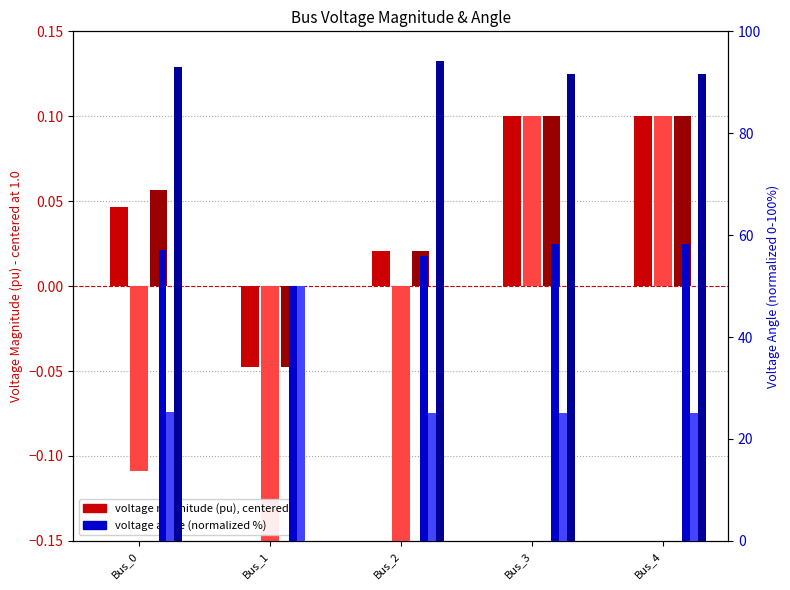

What is the value of the pf_va_a_degree bar at the 4th from the left?

58.3